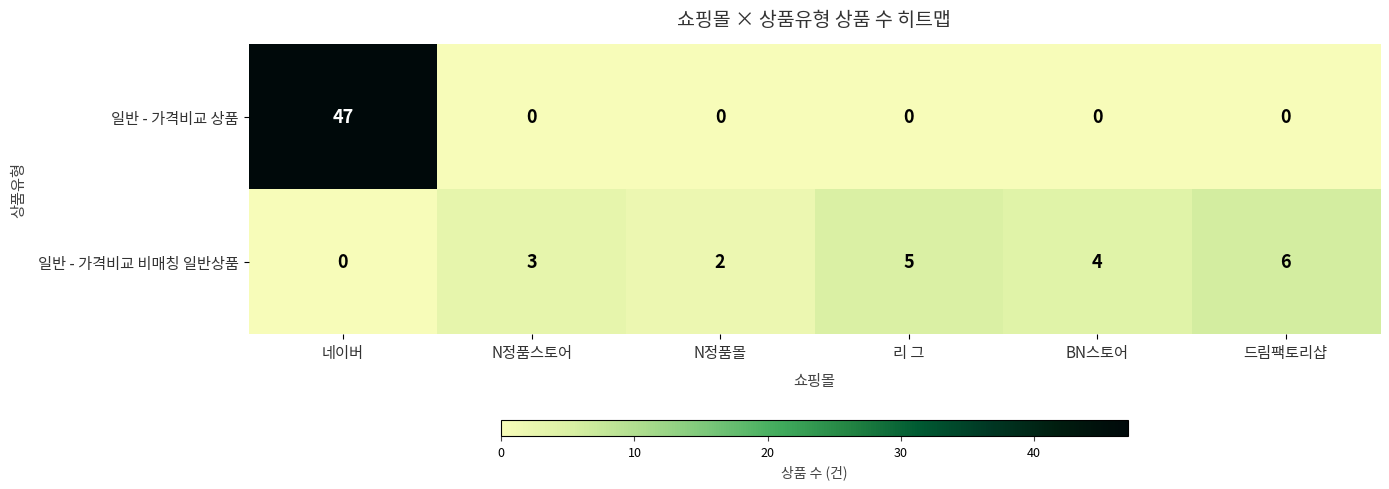

At which label does 일반 - 가격비교 비매칭 일반상품 reach its minimum?

네이버